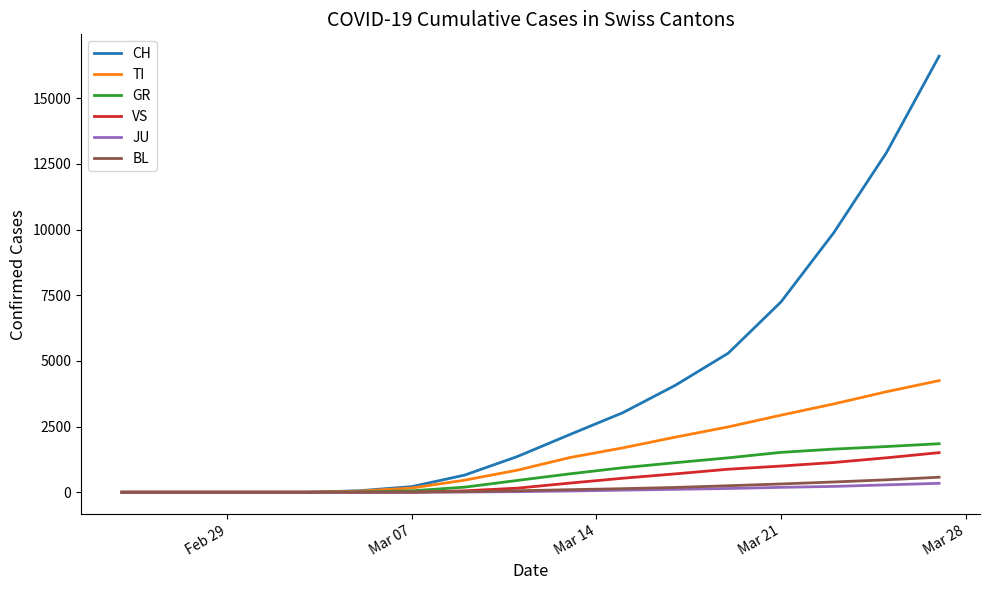

Is this an area chart (filled region under the line)?

No